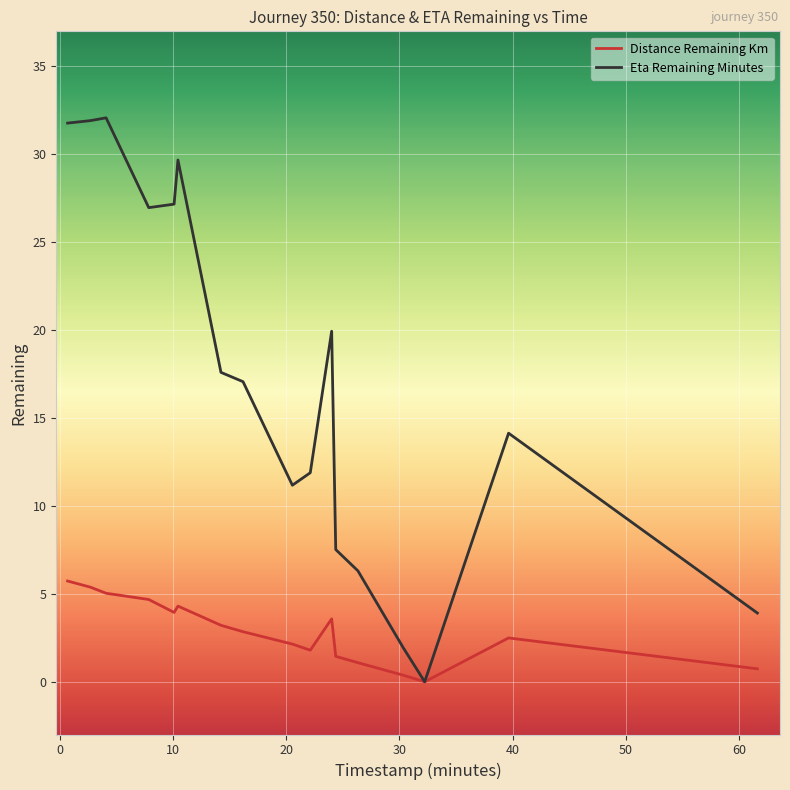

List the series in order of their overall mean, lowest first.

Distance Remaining Km, Eta Remaining Minutes